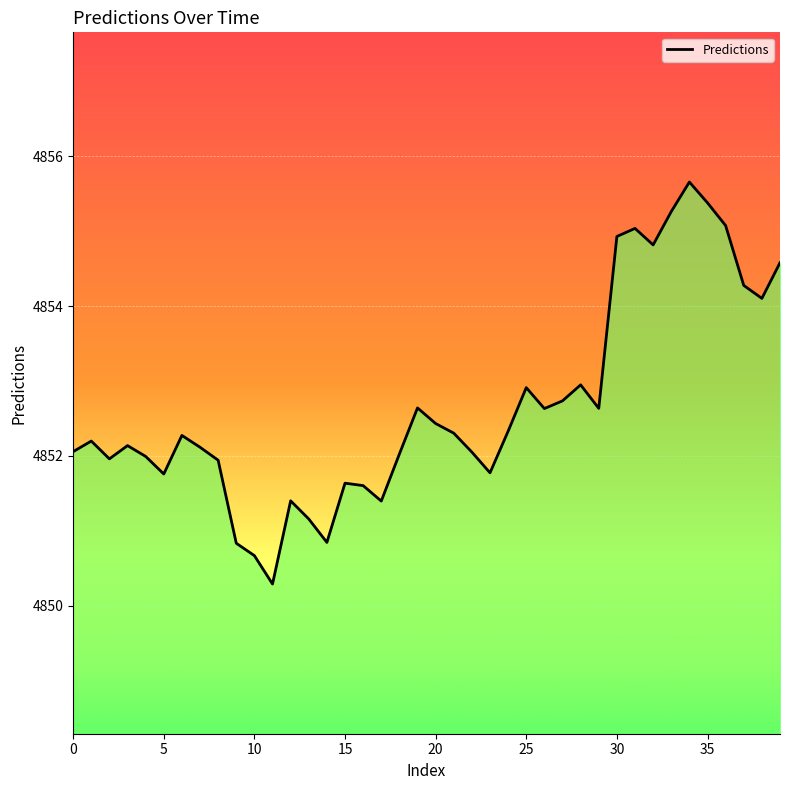

Does the chart display data point markers on the line(s)?

No